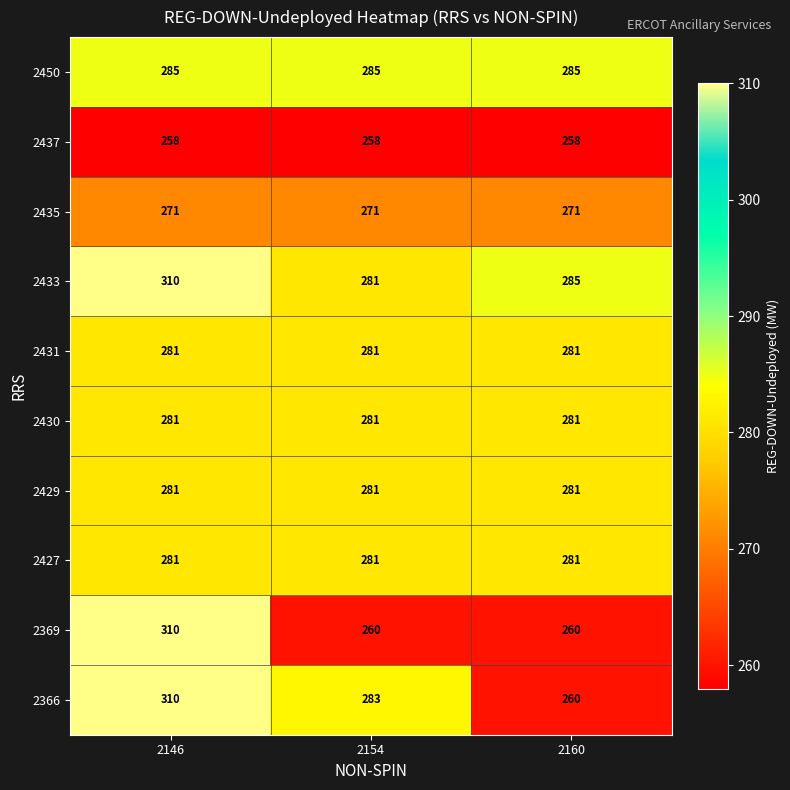

Which series has the largest total across all categories?

2433